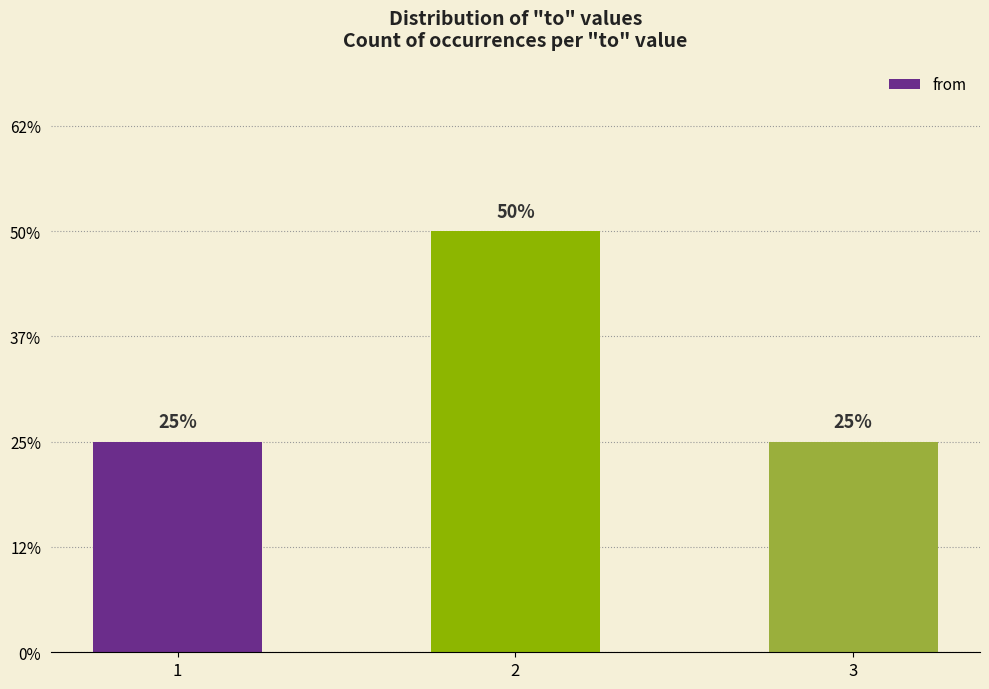

What is the value of the 2nd bar from the left?

2